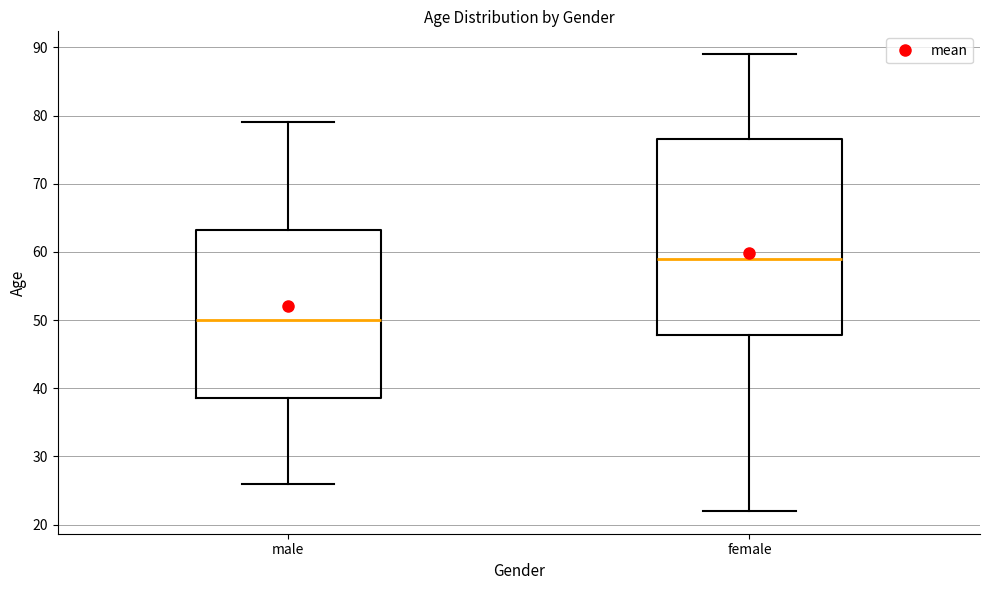

Where is the upper edge of the box for male on the y-axis? The values are not printed on the chart, so give them approximately, as read against the axis.

63